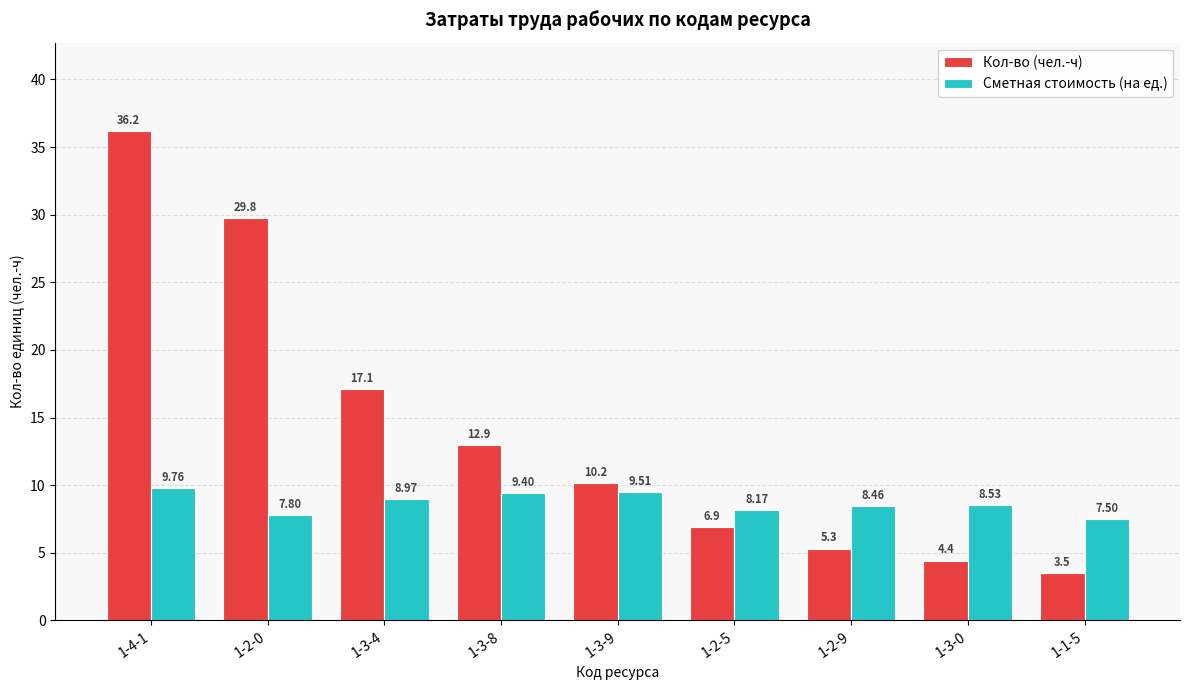

What position from the left is 1-2-5?

6